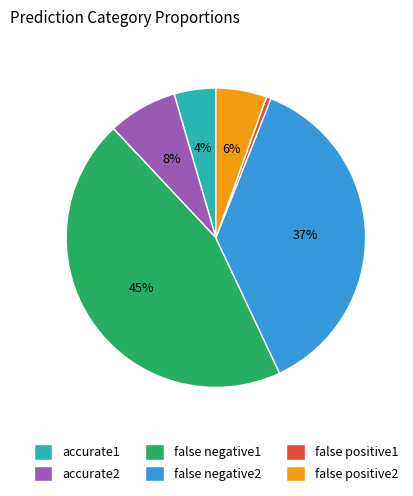

Combined, do accurate1 and accurate2 account for over 50%?

No